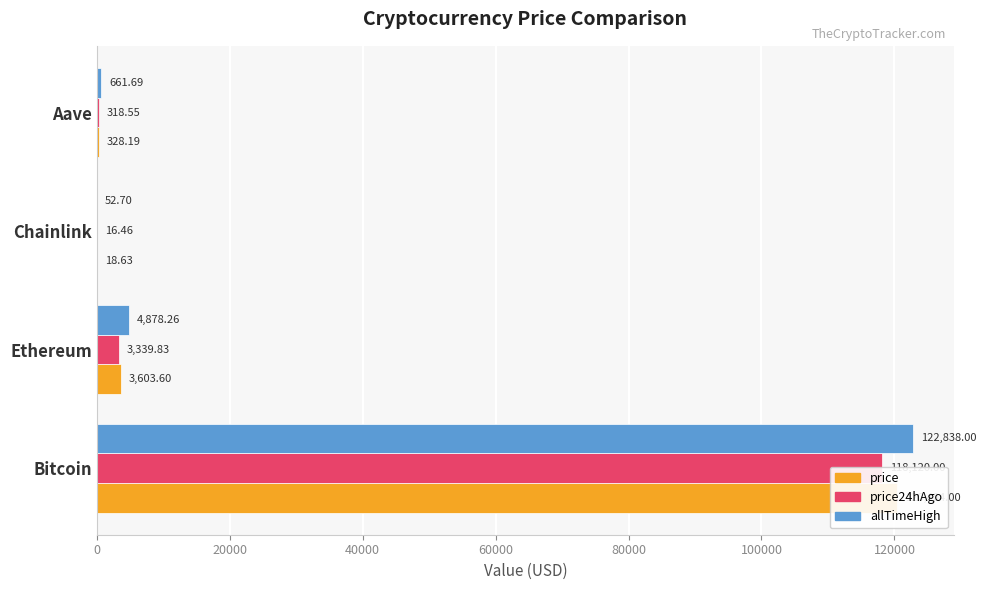

Which series has the largest total across all categories?

allTimeHigh